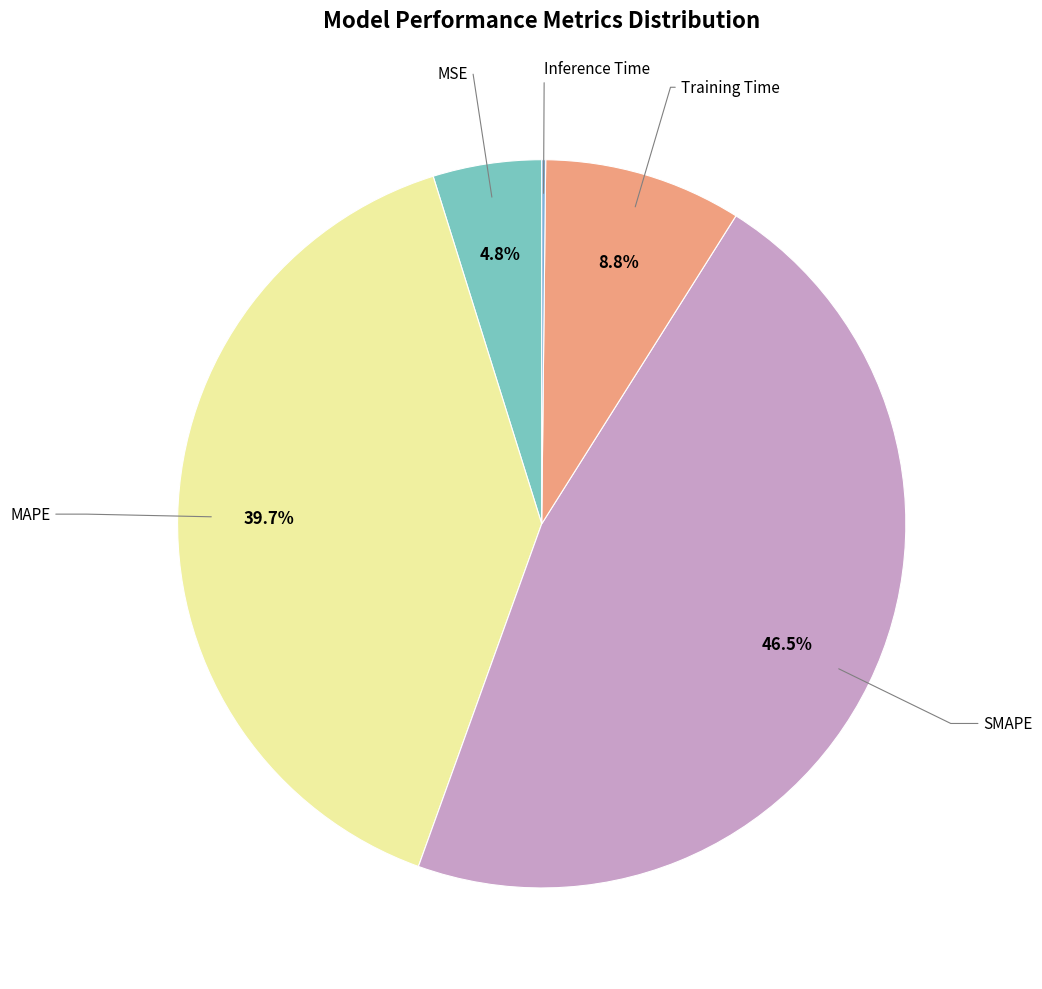

The Training Time slice represents 9% of the pie. True or false?

True